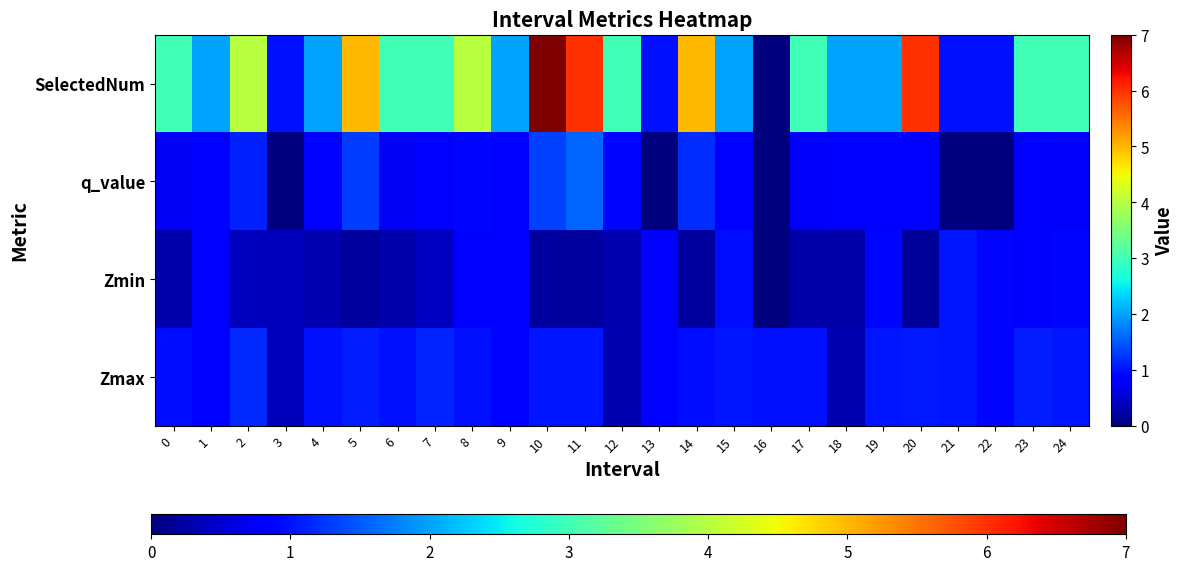

List the series in order of their peak value, highest first.

SelectedNum, q_value, Zmax, Zmin